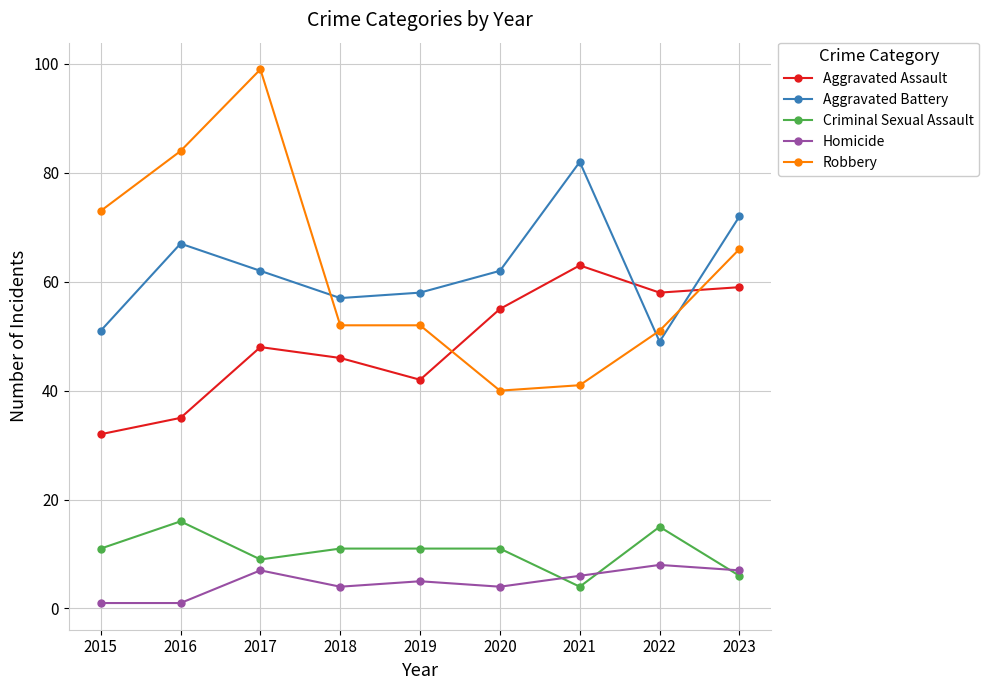

What is the total value across all series at 2019?

168